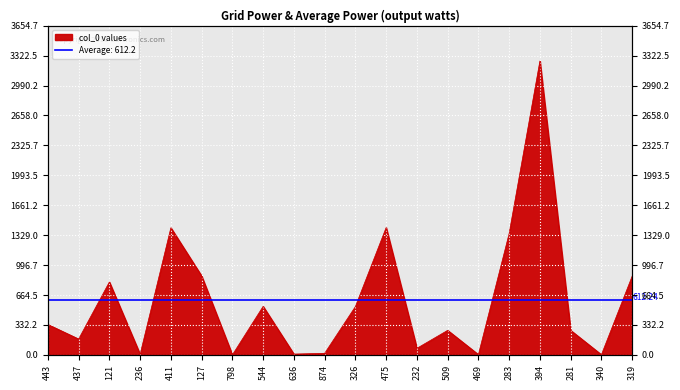

Reading left to right, extract all data points from this chart.

443=337.6	437=176.2	121=809.5	236=6.3	411=1411.4	127=876.6	798=0.6	544=539.0	636=8.9	874=17.9	326=537.0	475=1413.5	232=73.4	509=272.6	469=3.3	283=1348.5	394=3263.2	281=272.6	340=2.3	319=874.5